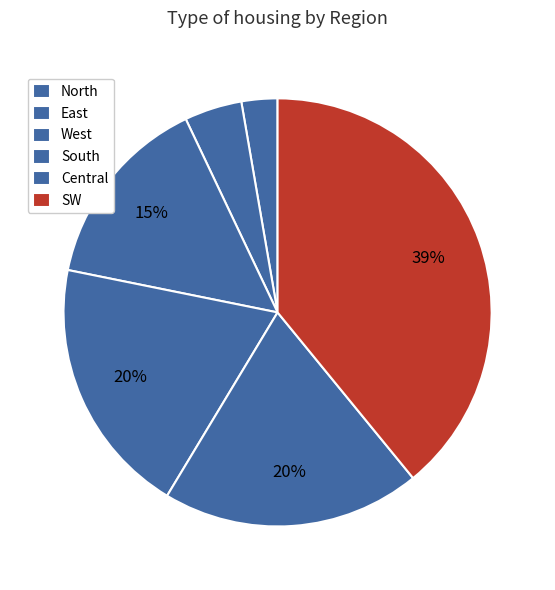

What is the smallest slice in the pie chart?

North